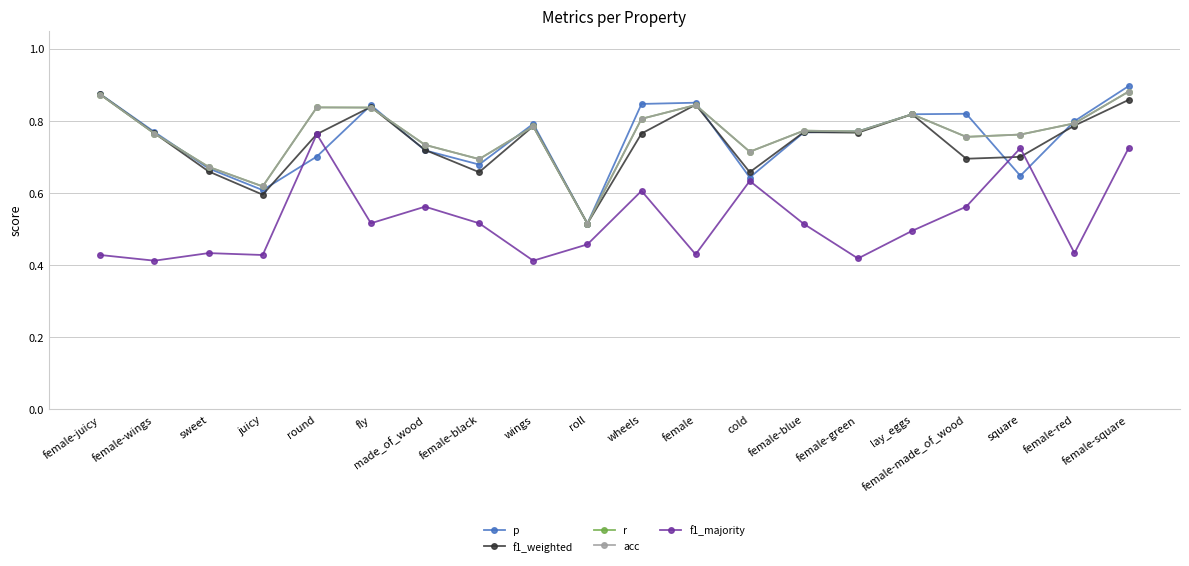

Is it true that p equals 0.4 at female-blue?

False